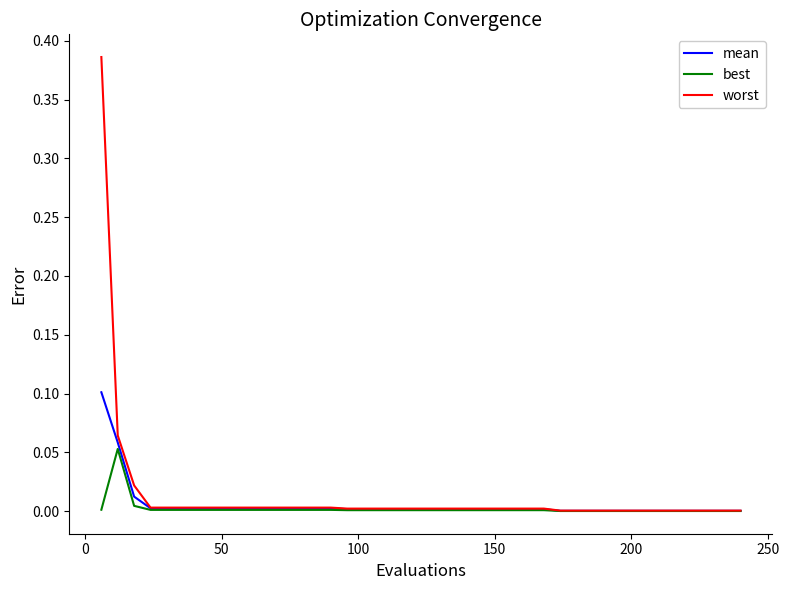

Which series has the widest spread of values?

worst